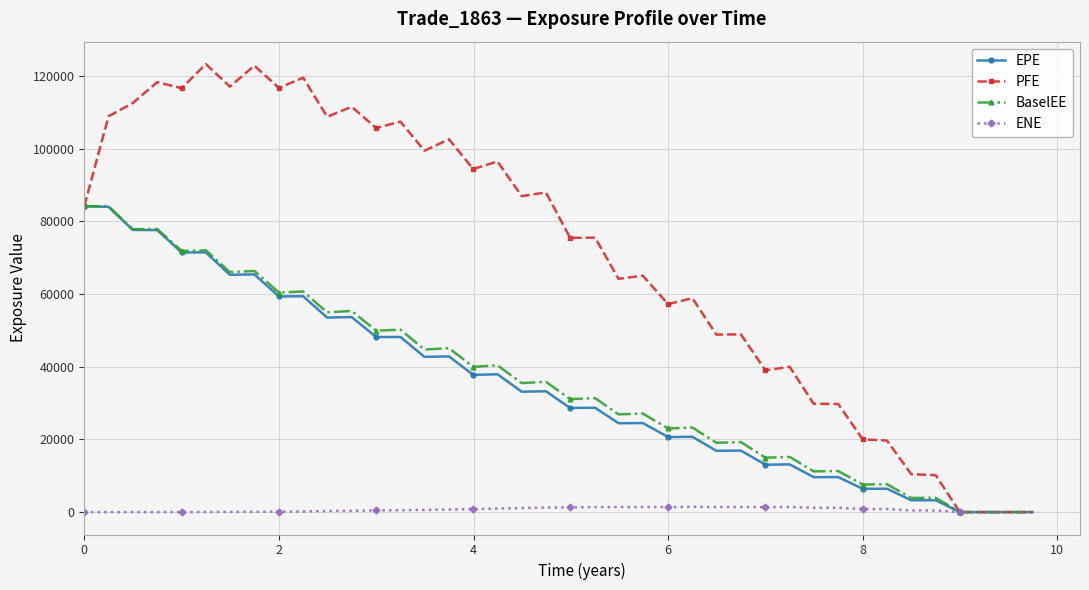

Which series has the widest spread of values?

PFE